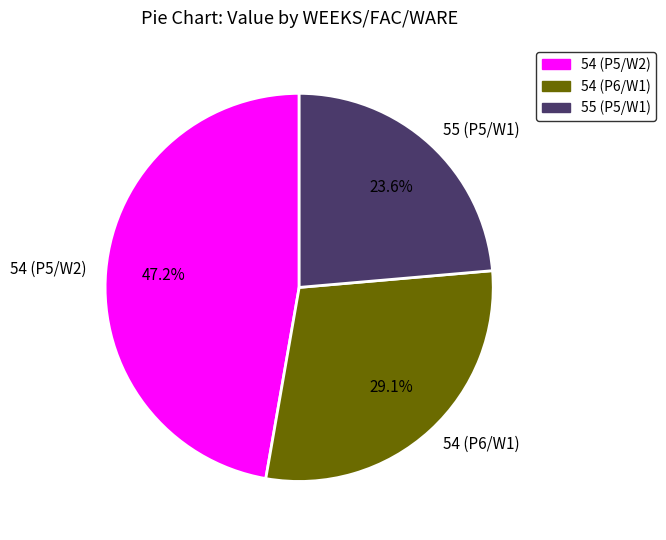

The 54 (P5/W2) slice represents 47% of the pie. True or false?

True